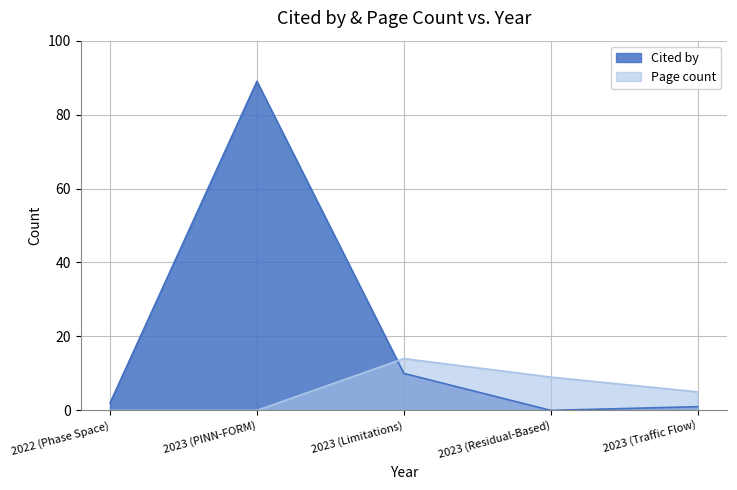

Where does the Page count series first go above 5?

2023 (Limitations)